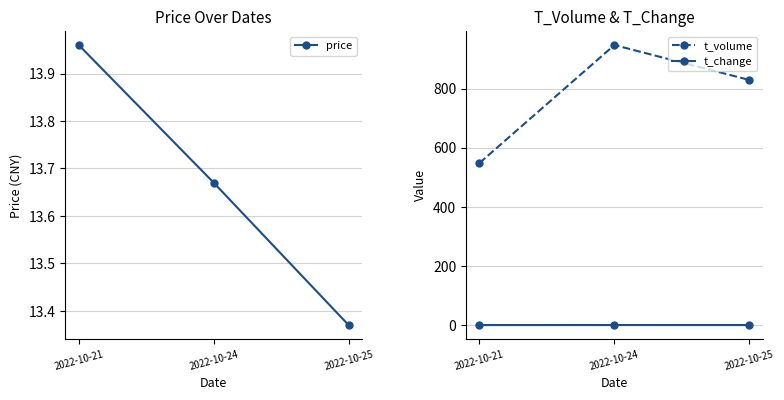

Between 2022-10-25 and 2022-10-21, which is larger?

2022-10-21